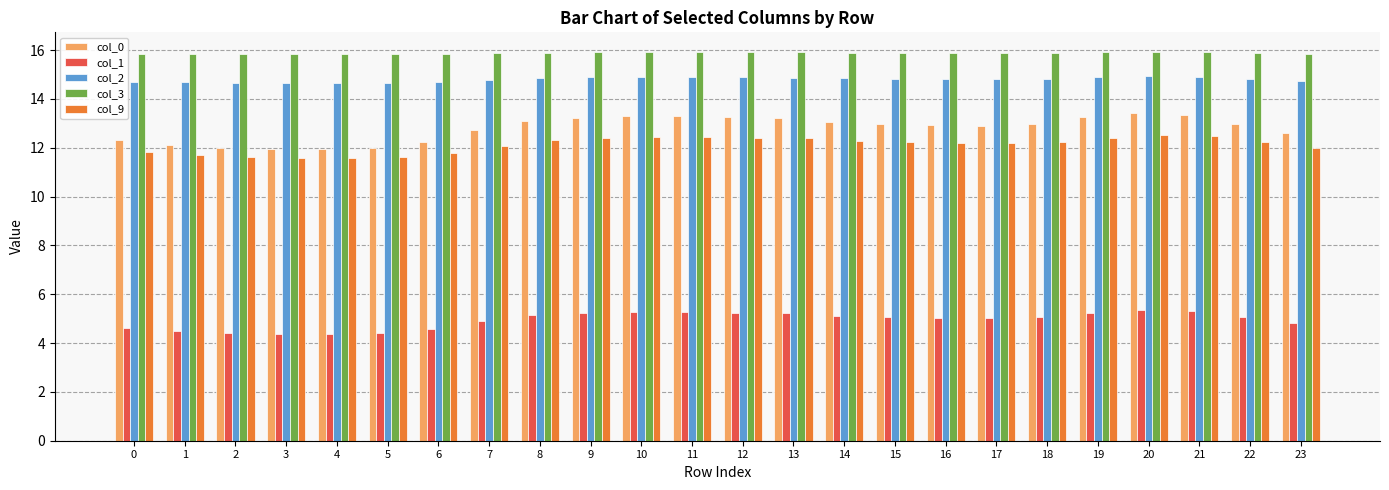

Between 0 and 13, which series saw the biggest shift?

col_0